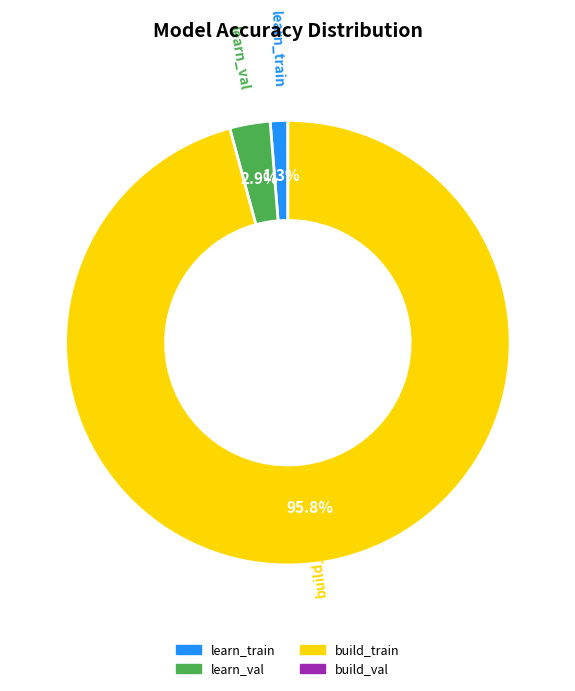

How many segments does this pie chart have?

3